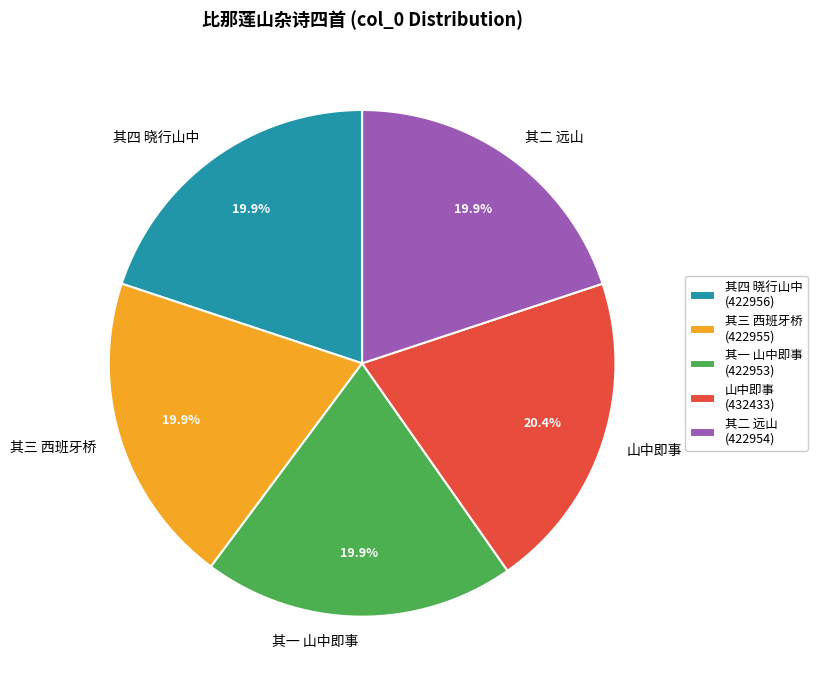

Is there any slice that represents more than half of the pie?

No